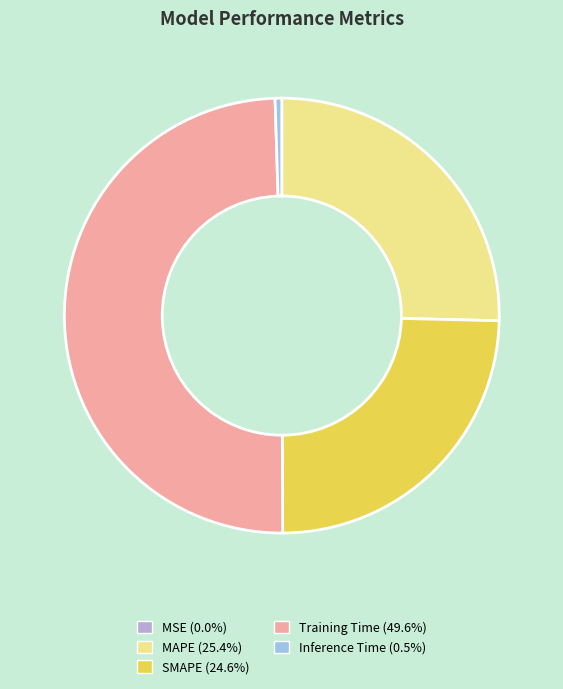

The MSE slice represents 0% of the pie. True or false?

True